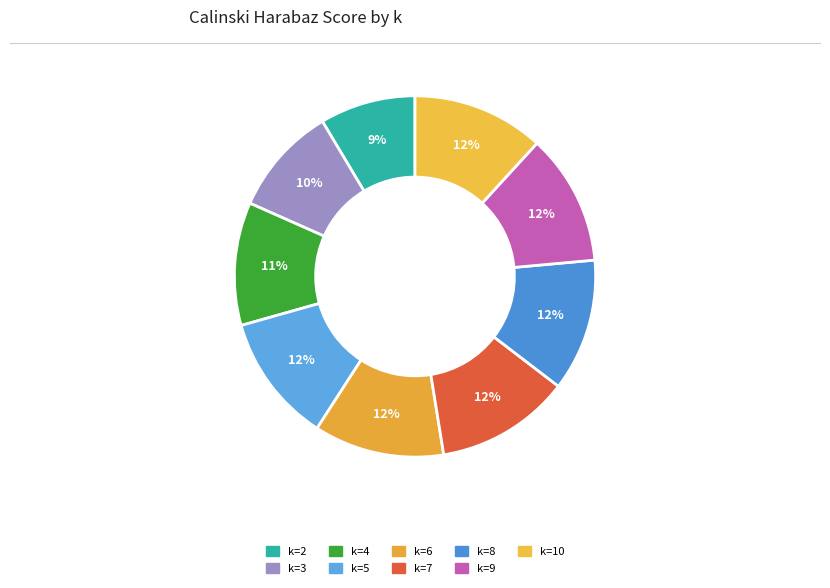

How many slices are in this pie chart?

9